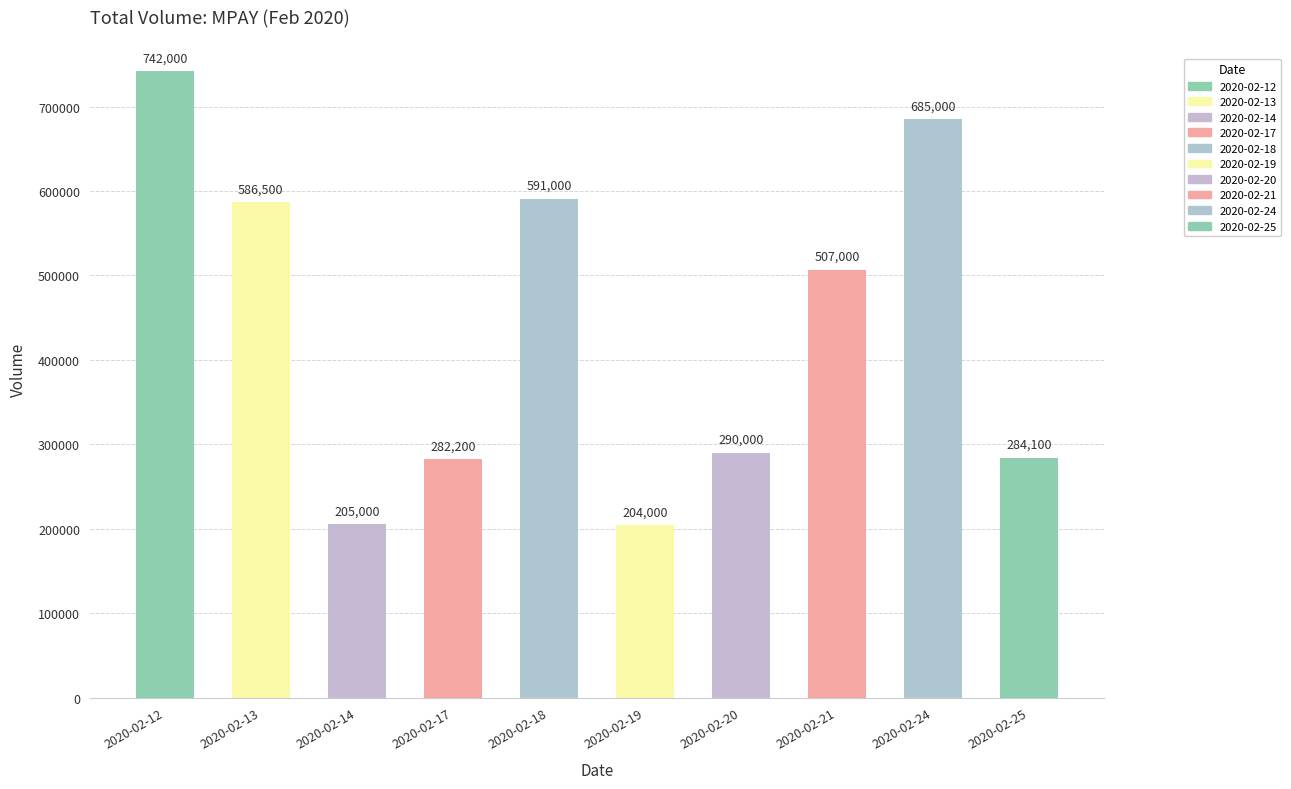

What is the maximum value shown in the chart?

742000